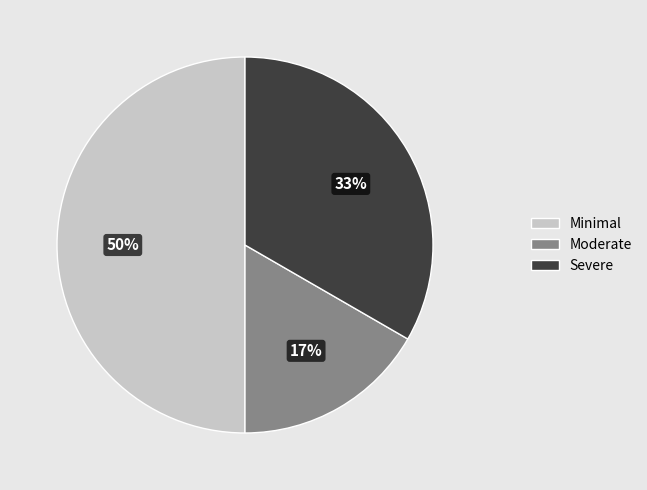

To the nearest percent, what is the difference between the largest and smallest slice percentages?

33%